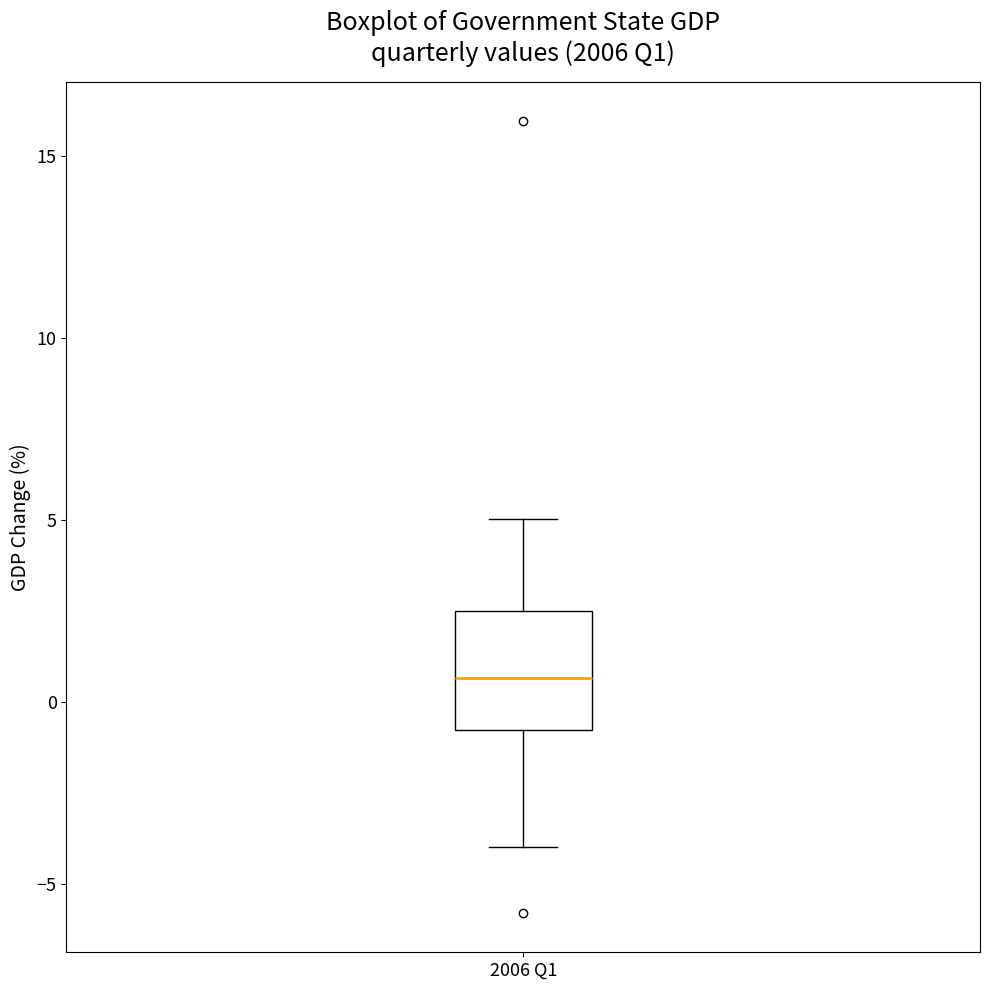

Read this box plot against the y-axis: the position of the median line, the range covered by the box, and the ends of both whiskers. The values are not printed on the chart, so give them approximately, as read against the axis.

median 0.5, box -1.0 to 2.5, whiskers -4.0 to 5.0